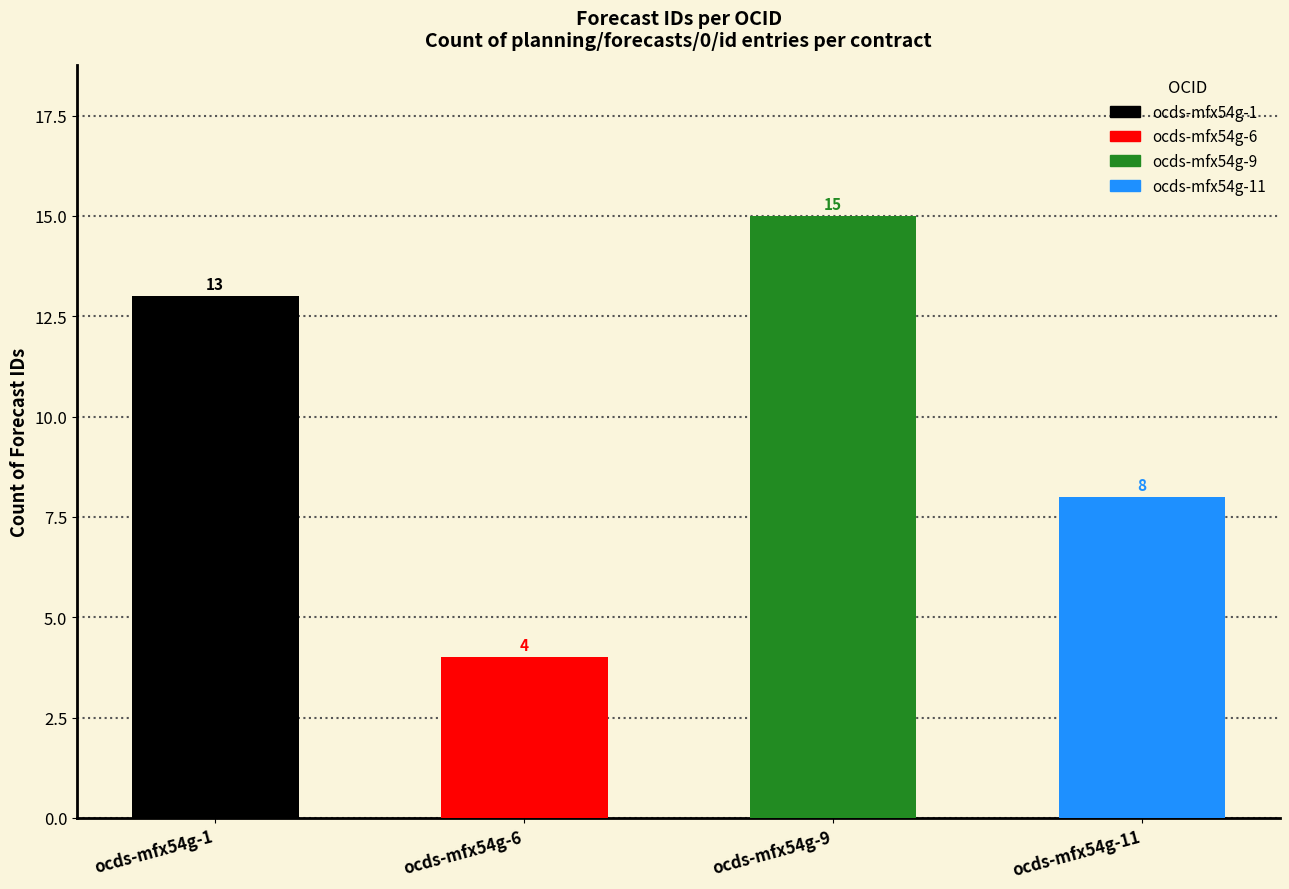

Is it true that the value at ocds-mfx54g-2 is 9?

False